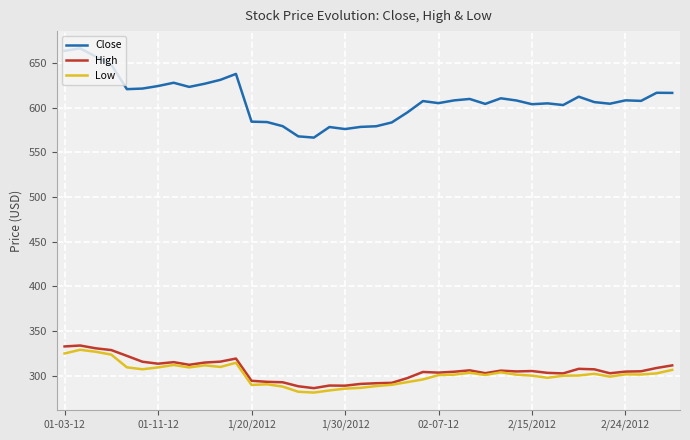

Which series has the largest range (max minus min)?

Close